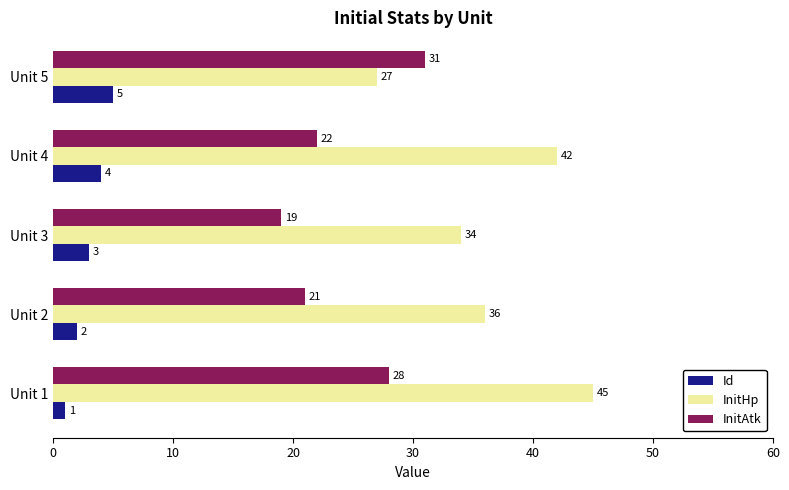

How many values in the InitAtk series are below 22?

2